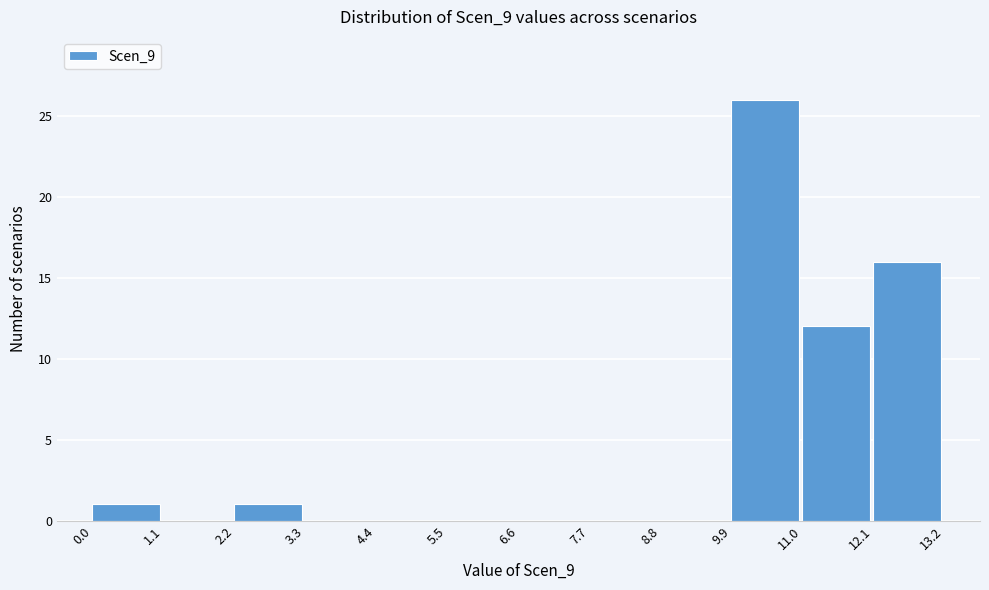

Reading left to right, transcribe this chart: for each bar, give the range it covers on the x-axis and its height. The values are not printed on the chart, so give them approximately, as read against the axis.

0.0 to 1.1: 1
1.1 to 2.2: 0
2.2 to 3.3: 1
3.3 to 4.4: 0
4.4 to 5.5: 0
5.5 to 6.6: 0
6.6 to 7.7: 0
7.7 to 8.8: 0
8.8 to 9.9: 0
9.9 to 11.0: 26
11.0 to 12.1: 12
12.1 to 13.2: 16